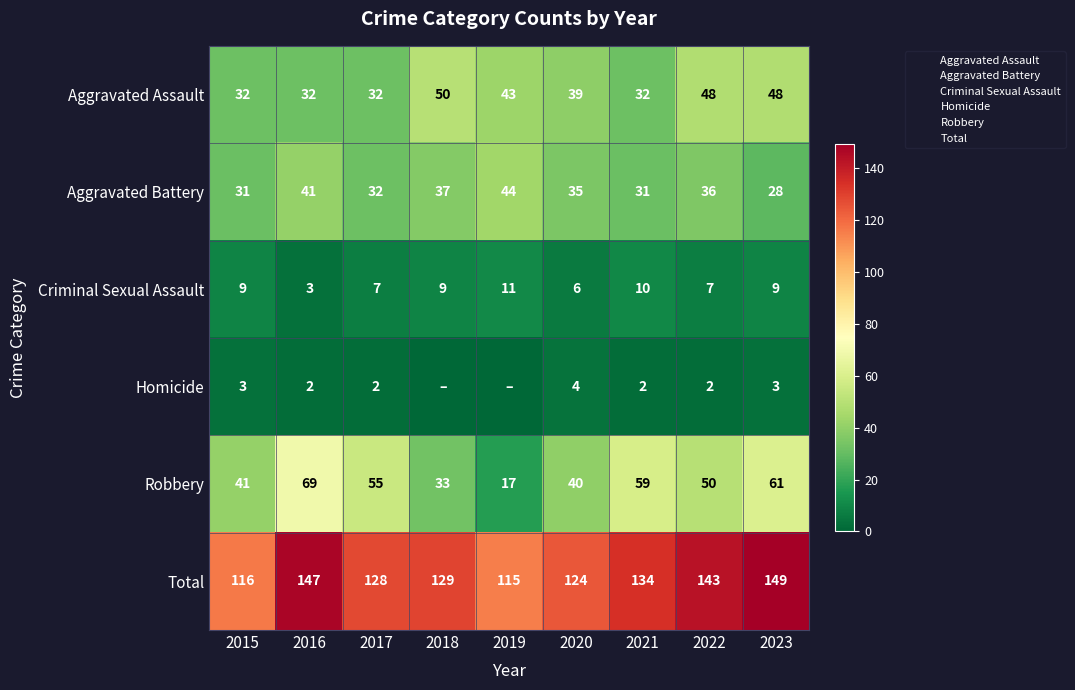

Which category has the lowest value across all series?

2018